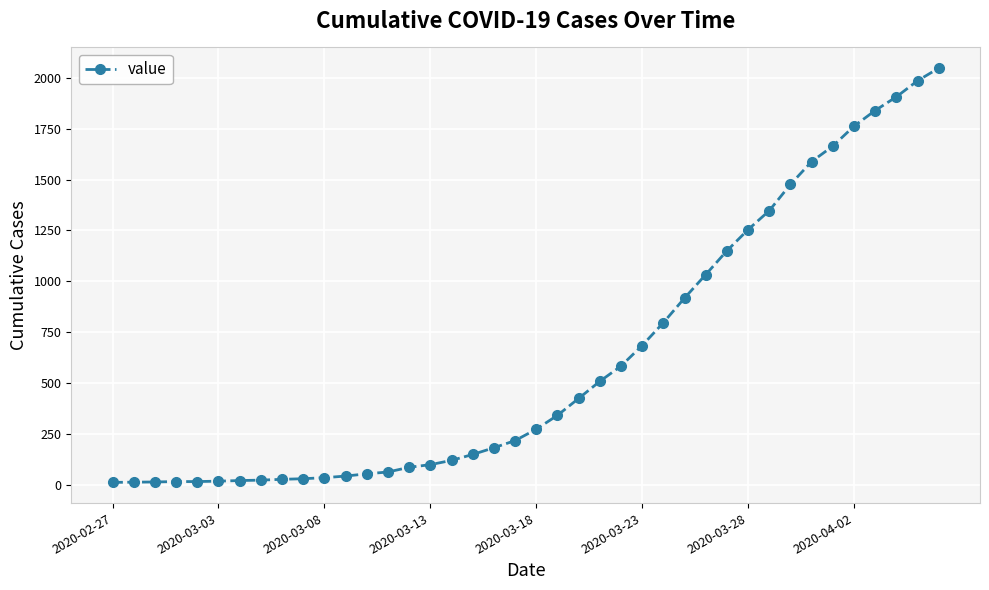

What is the difference between the maximum and minimum values?

2034